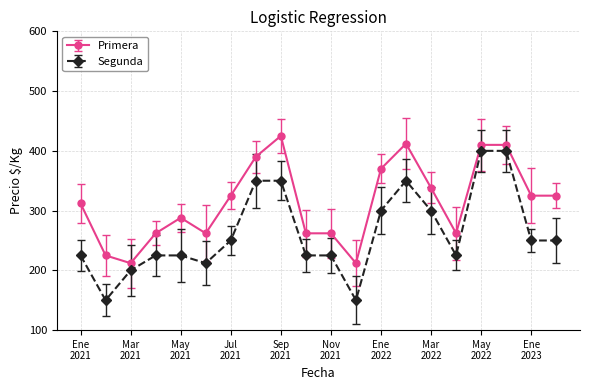

True or false: Primera and Segunda intersect in this chart.

False